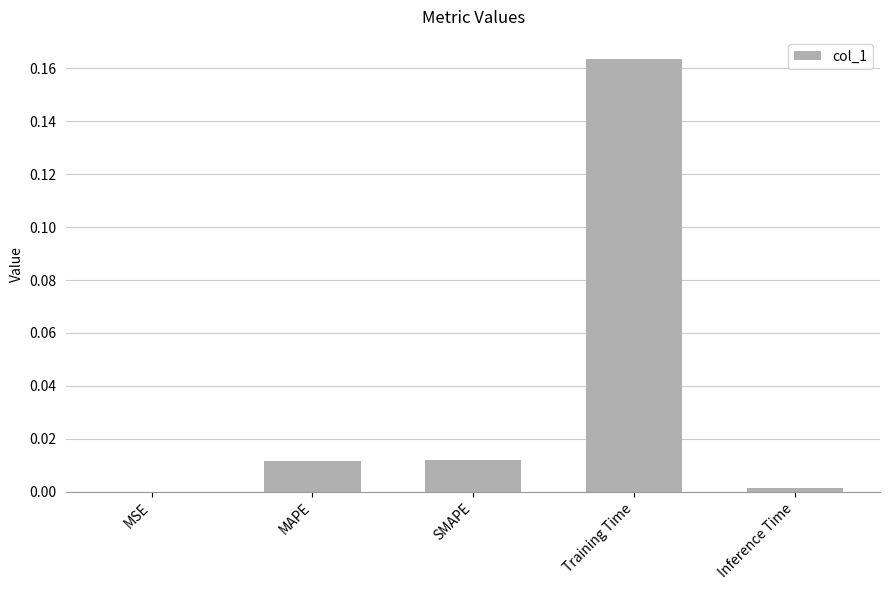

At which category does the chart reach its peak across all series?

Training Time